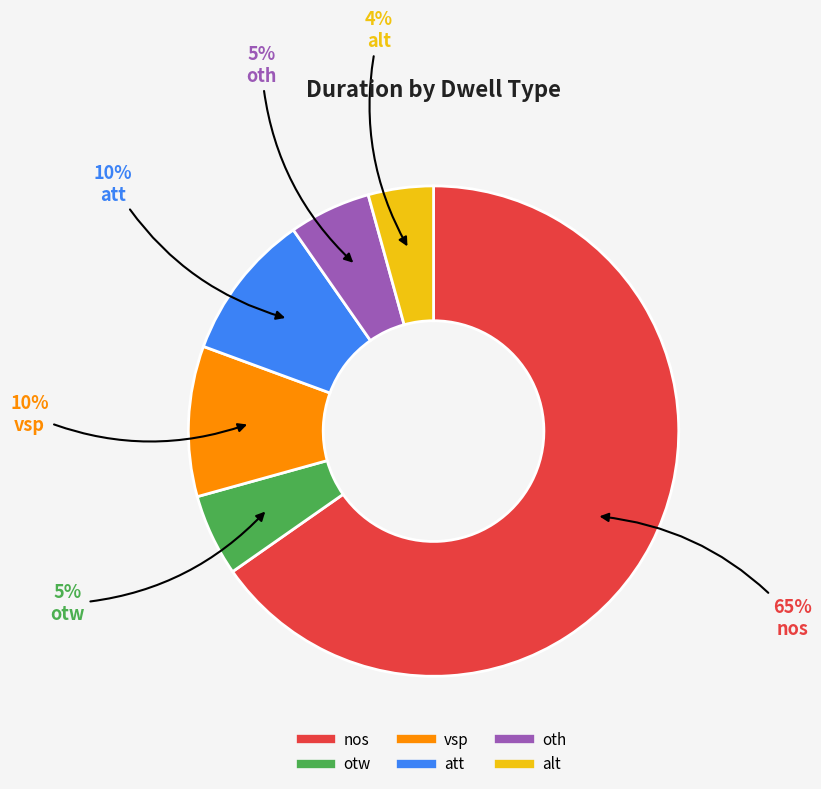

How many segments does this pie chart have?

6